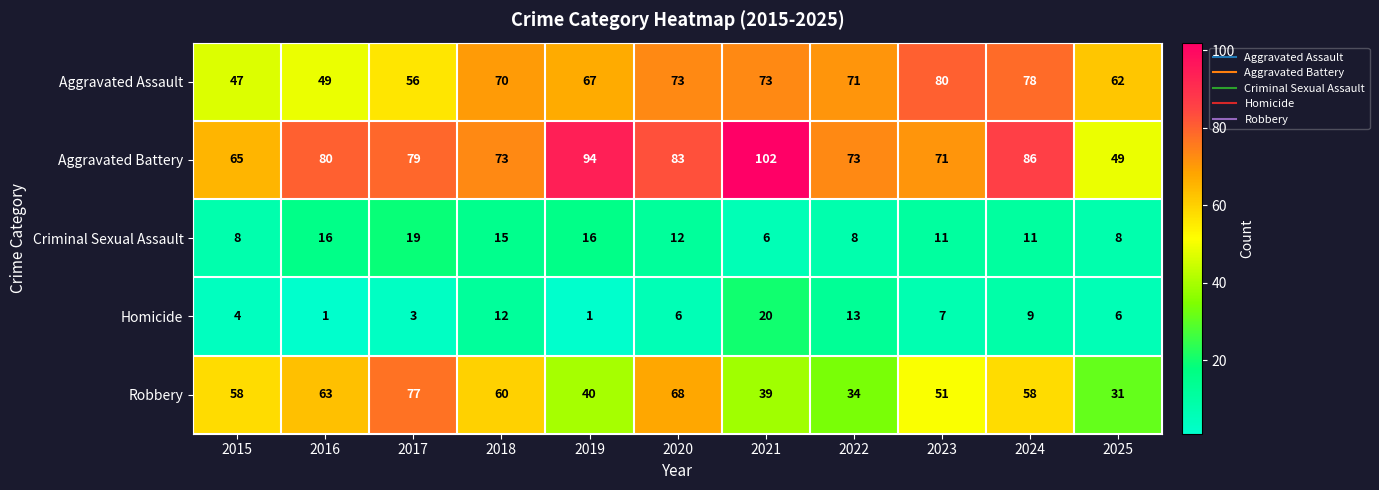

At which category does the chart reach its peak across all series?

2021